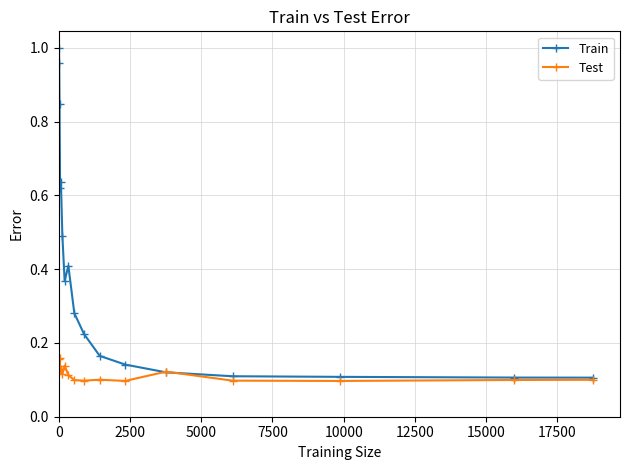

Rank the series by their maximum value, from highest to lowest.

Train, Test